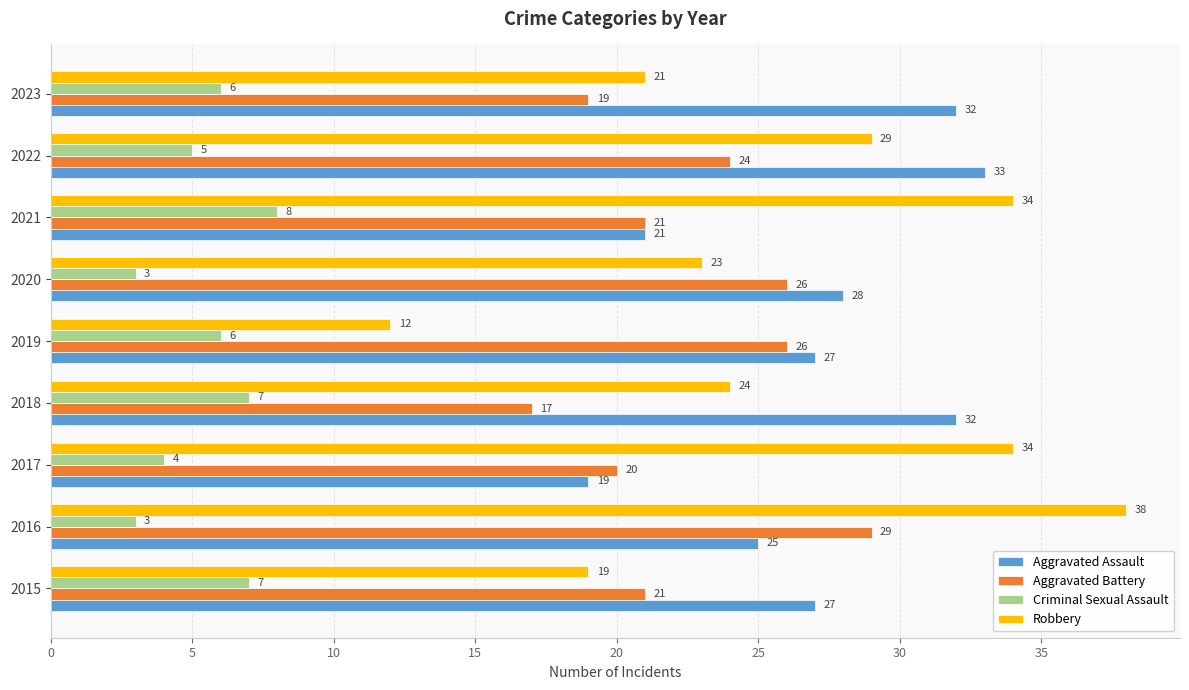

Rank the series at 2018 from highest to lowest value.

Aggravated Assault, Robbery, Aggravated Battery, Criminal Sexual Assault